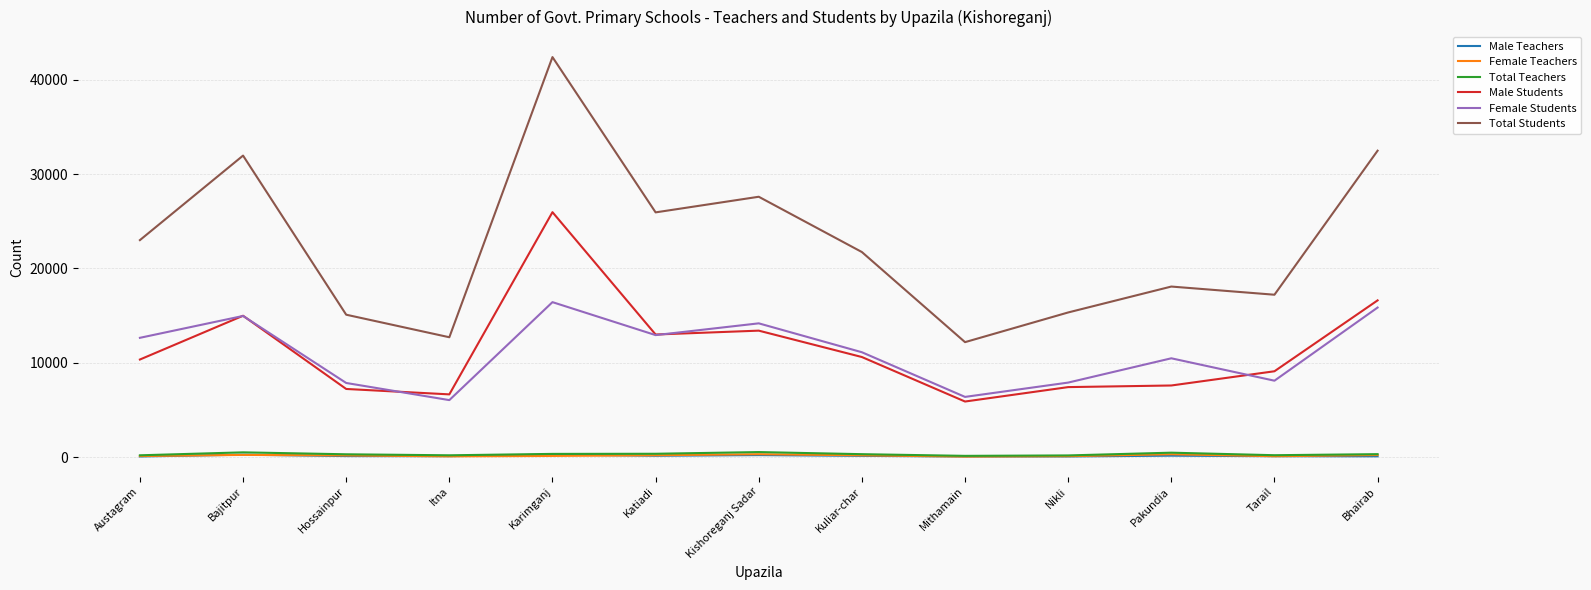

What position from the right is Nikli?

4